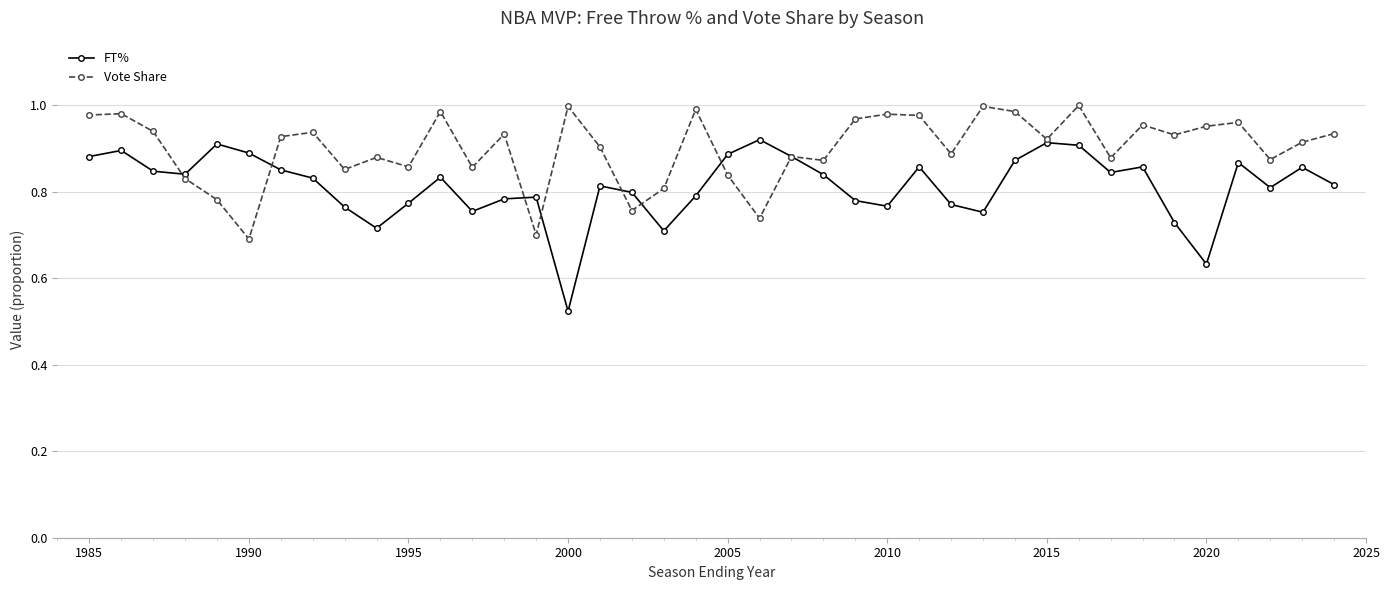

Rank the series by their maximum value, from highest to lowest.

Vote Share, FT%